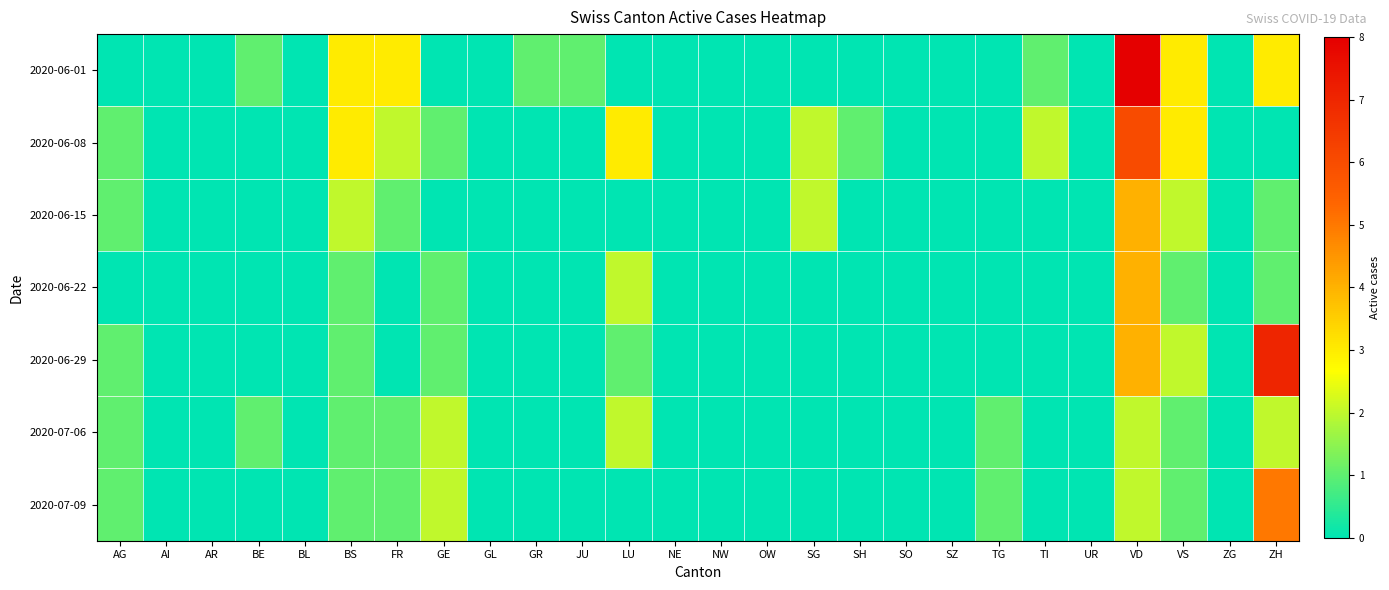

Rank the series at GR from highest to lowest value.

2020-06-01, 2020-06-08, 2020-06-15, 2020-06-22, 2020-06-29, 2020-07-06, 2020-07-09